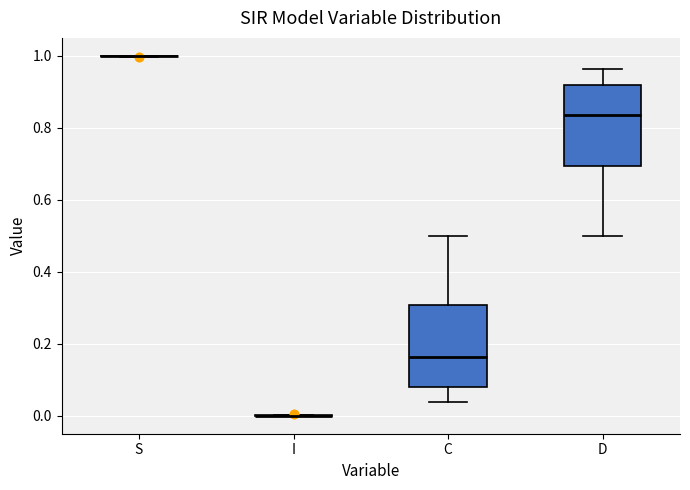

Reading left to right, transcribe this box plot: for each box, give where its median line is, the range the box spans, and where its two whiskers end, as read against the y-axis. The values are not printed on the chart, so give them approximately, as read against the axis.

S: box collapsed to a line at 1.00, whiskers 1.00 to 1.00
I: box collapsed to a line at 0.00, whiskers 0.00 to 0.00
C: median 0.16, box 0.08 to 0.30, whiskers 0.04 to 0.50
D: median 0.84, box 0.70 to 0.92, whiskers 0.50 to 0.96